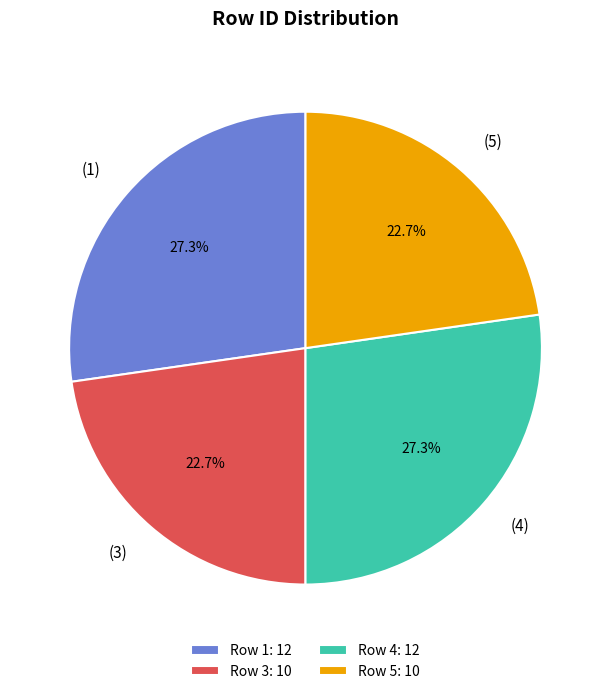

Count the number of slices in the pie.

4